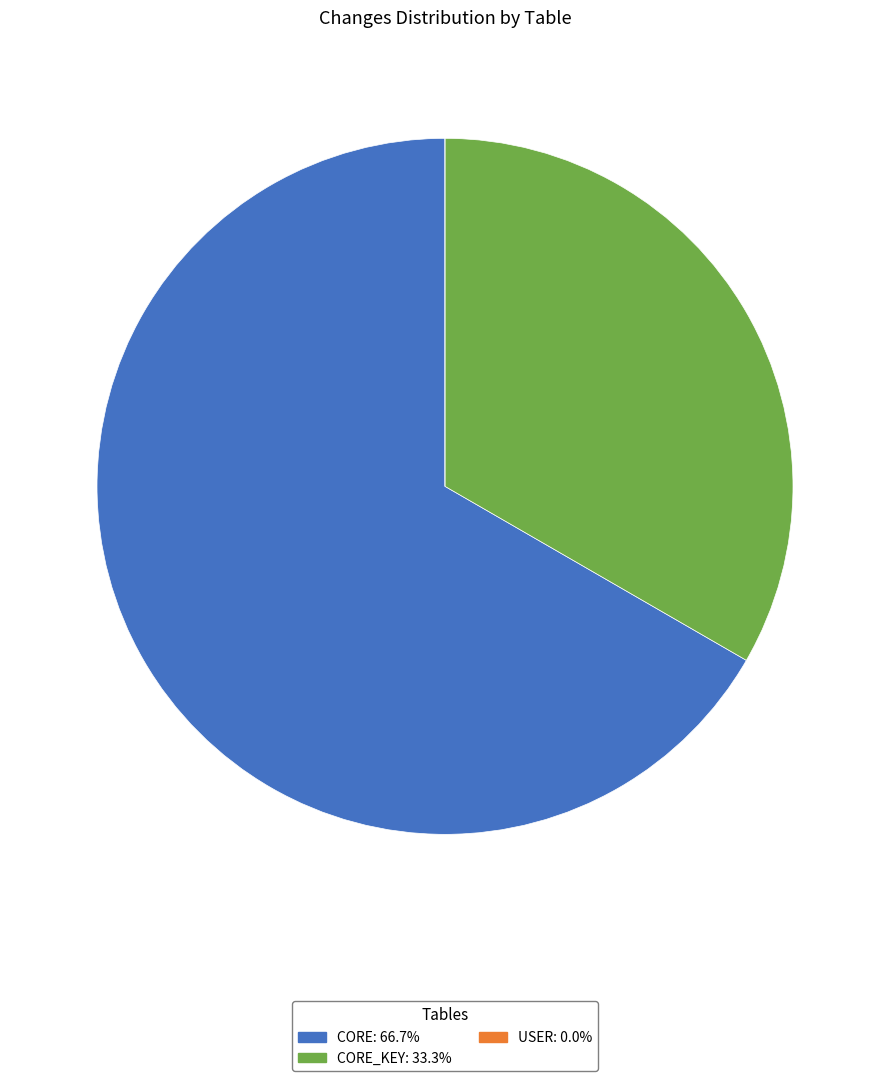

Do CORE: 66.7% and CORE_KEY: 33.3% together represent more than half of the pie?

Yes